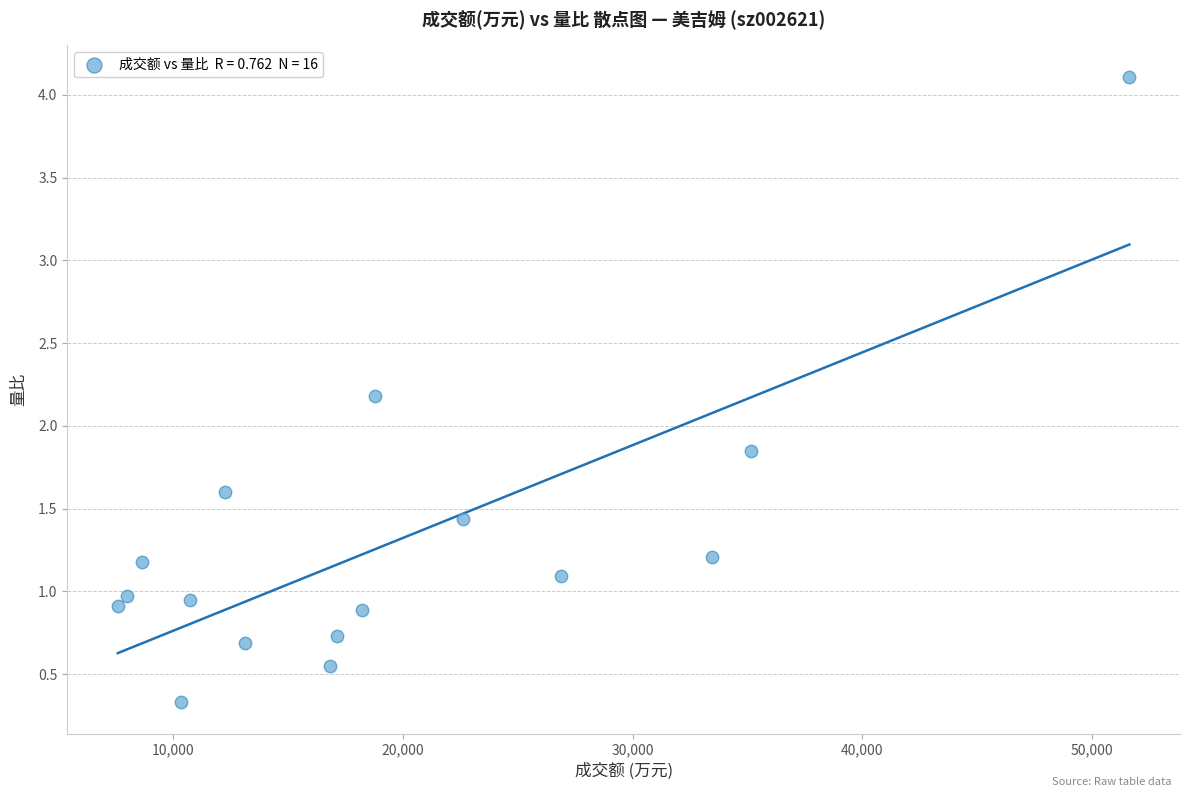

What is the range of Y values (max minus min)?

3.8